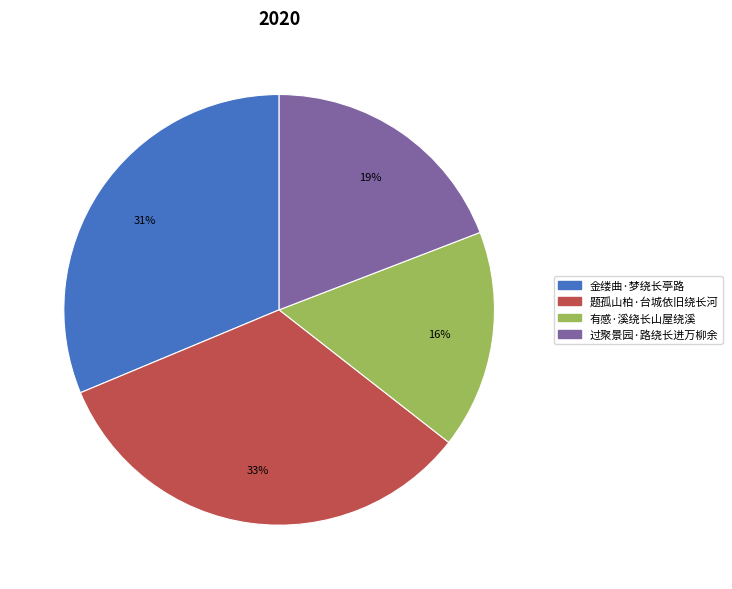

How many slices are in this pie chart?

4